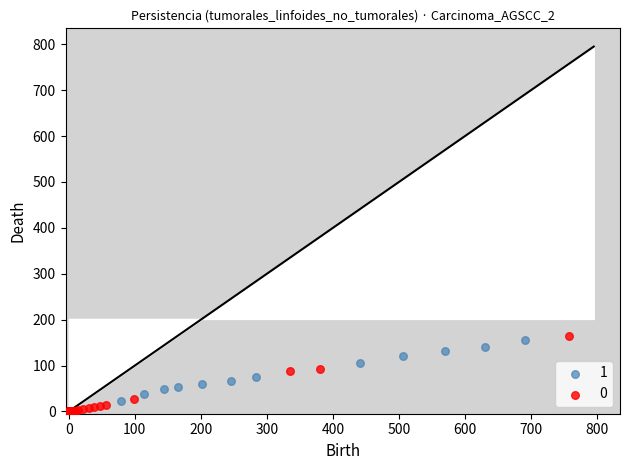

What are all the series names shown in the legend?

1, 0